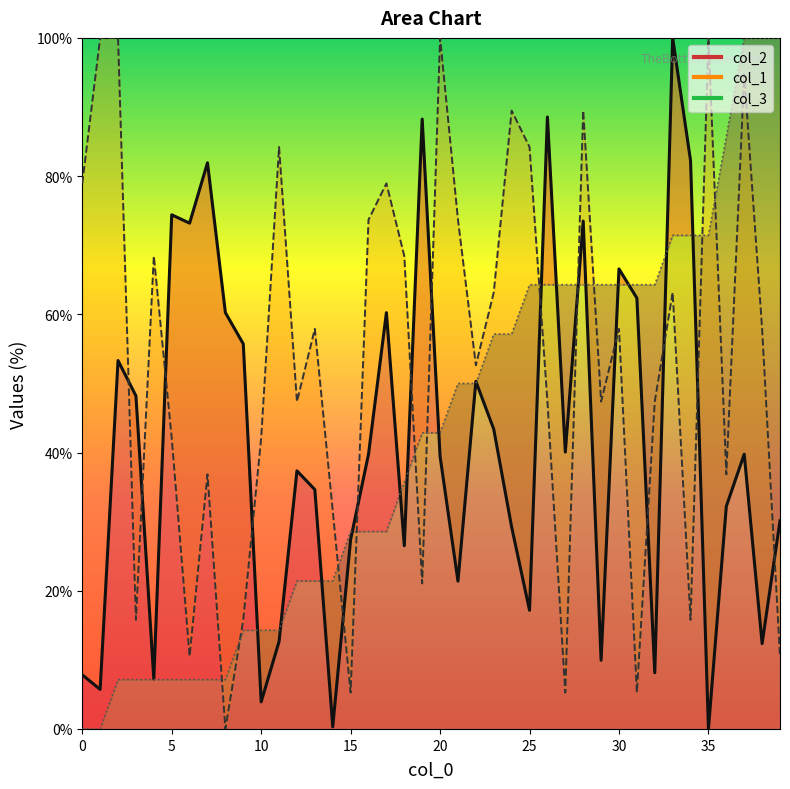

Reading left to right, extract all data points from this chart.

col_2: 0=7.8	1=5.7	2=53.3	3=48.2	4=7.2	5=74.4	6=73.2	7=81.9	8=60.2	9=55.7	10=3.9	11=12.7	12=37.3	13=34.6	14=0.3	15=27.4	16=39.8	17=60.2	18=26.5	19=88.3	20=39.5	21=21.4	22=50.3	23=43.4	24=29.2	25=17.2	26=88.6	27=40.1	28=73.5	29=9.9	30=66.6	31=62.3	32=8.1	33=100.0	34=82.2	35=0.0	36=32.2	37=39.8	38=12.3	39=30.1
col_1: 0=0.0	1=0.0	2=7.1	3=7.1	4=7.1	5=7.1	6=7.1	7=7.1	8=7.1	9=14.3	10=14.3	11=14.3	12=21.4	13=21.4	14=21.4	15=28.6	16=28.6	17=28.6	18=35.7	19=42.9	20=42.9	21=50.0	22=50.0	23=57.1	24=57.1	25=64.3	26=64.3	27=64.3	28=64.3	29=64.3	30=64.3	31=64.3	32=64.3	33=71.4	34=71.4	35=71.4	36=85.7	37=100.0	38=100.0	39=100.0
col_3: 0=78.9	1=100.0	2=100.0	3=15.8	4=68.4	5=42.1	6=10.5	7=36.8	8=0.0	9=15.8	10=42.1	11=84.2	12=47.4	13=57.9	14=31.6	15=5.3	16=73.7	17=78.9	18=68.4	19=21.1	20=100.0	21=73.7	22=52.6	23=63.2	24=89.5	25=84.2	26=47.4	27=5.3	28=89.5	29=47.4	30=57.9	31=5.3	32=47.4	33=63.2	34=15.8	35=100.0	36=36.8	37=94.7	38=57.9	39=10.5